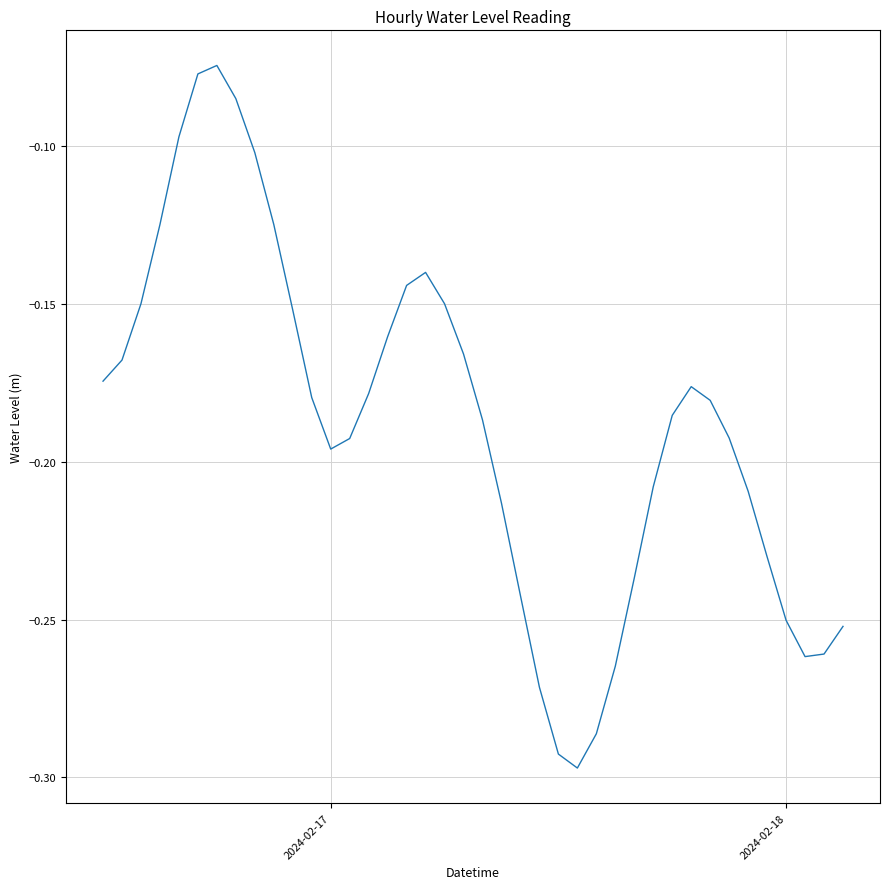

Does the chart have visible grid lines?

Yes